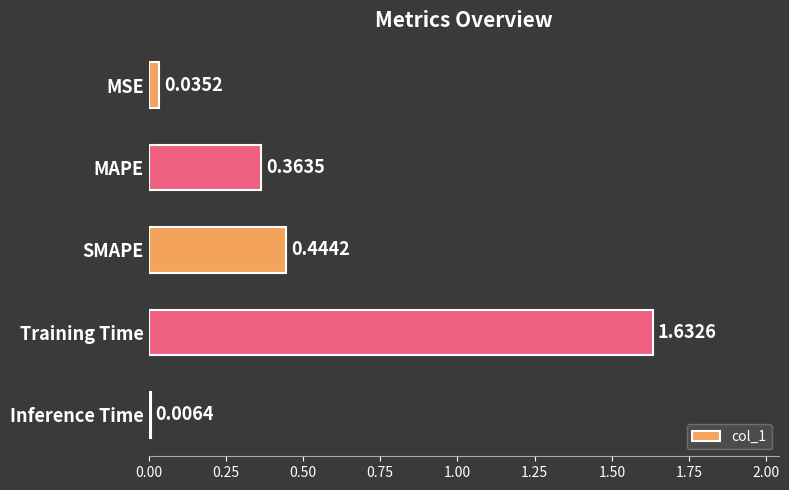

Which category has the highest value across all series?

Training Time